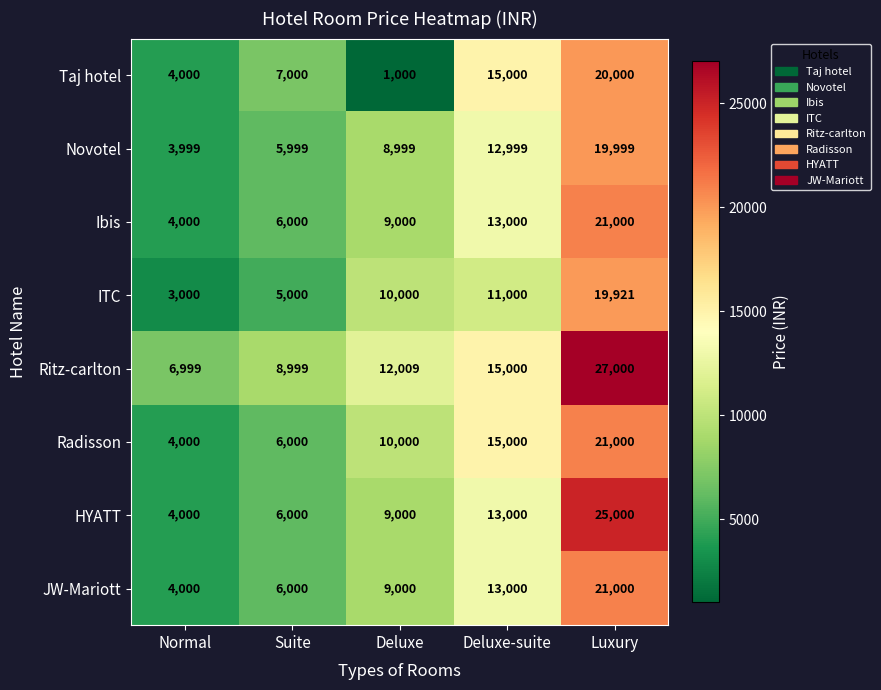

The ITC series shows 19921 at Luxury. True or false?

True